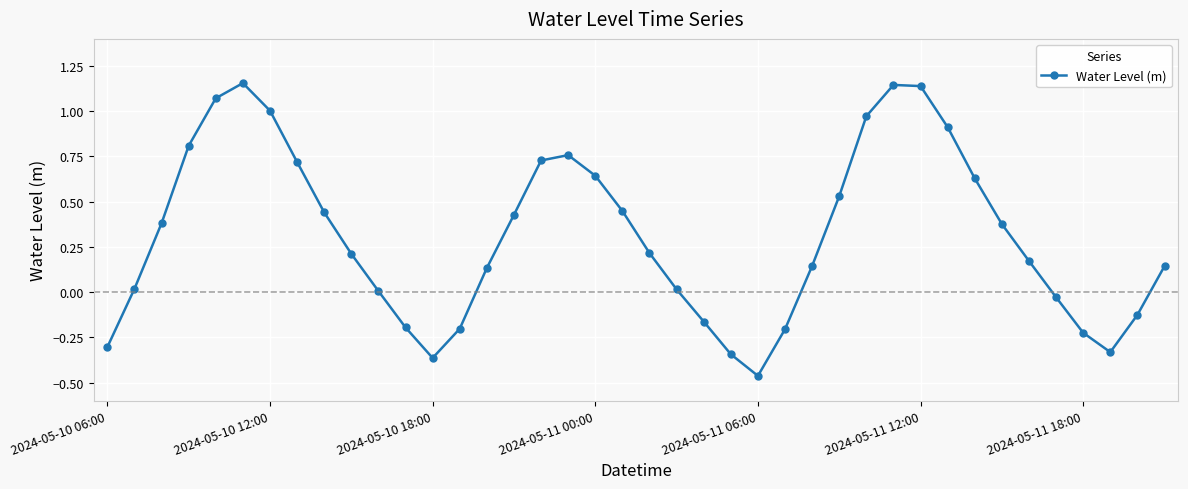

What is the difference between the maximum and minimum values?

1.6